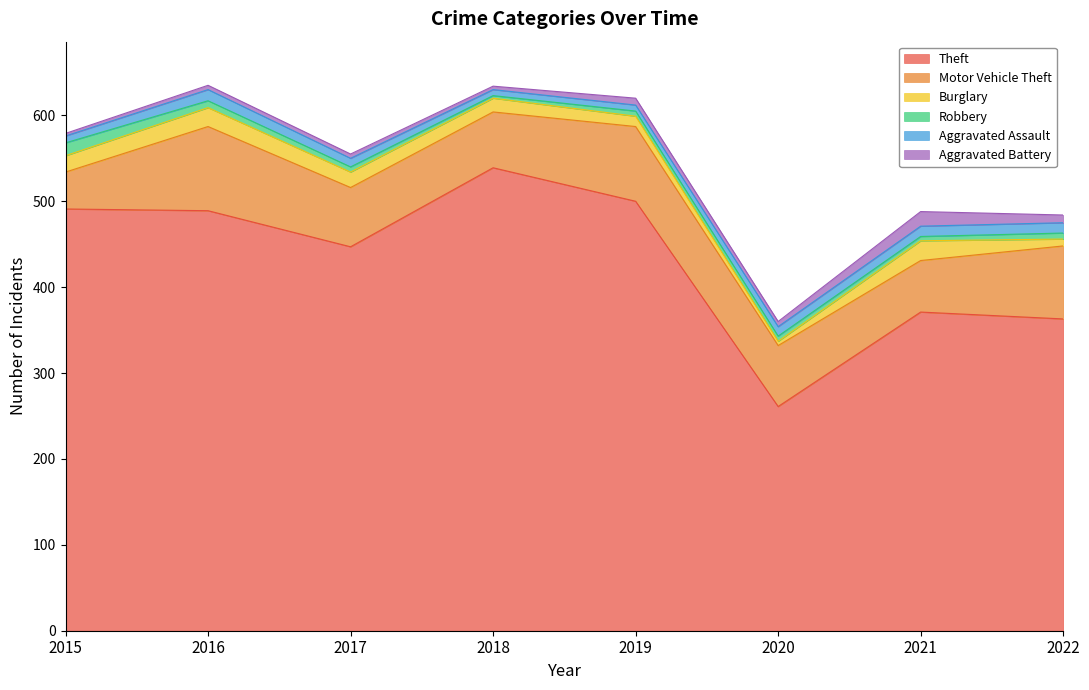

Is it true that Burglary equals 8 at 2022?

True